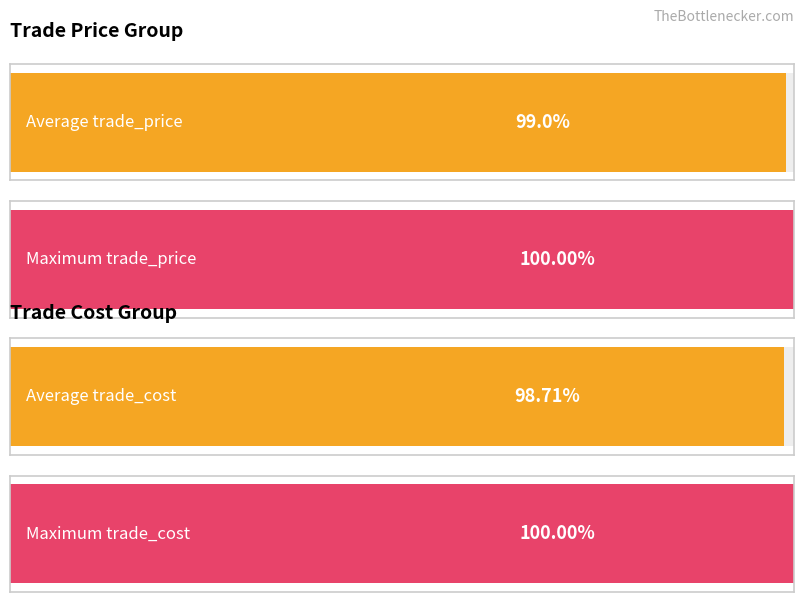

The trade_cost series shows 26.9 at 2. True or false?

False